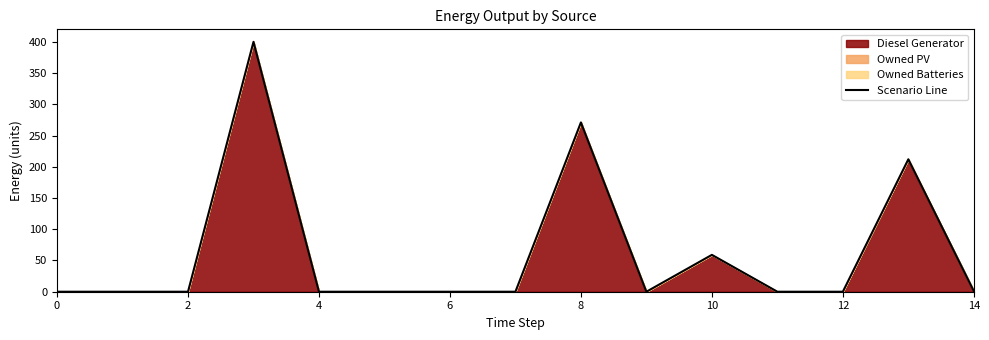

Between 10 and 12, which is larger?

10